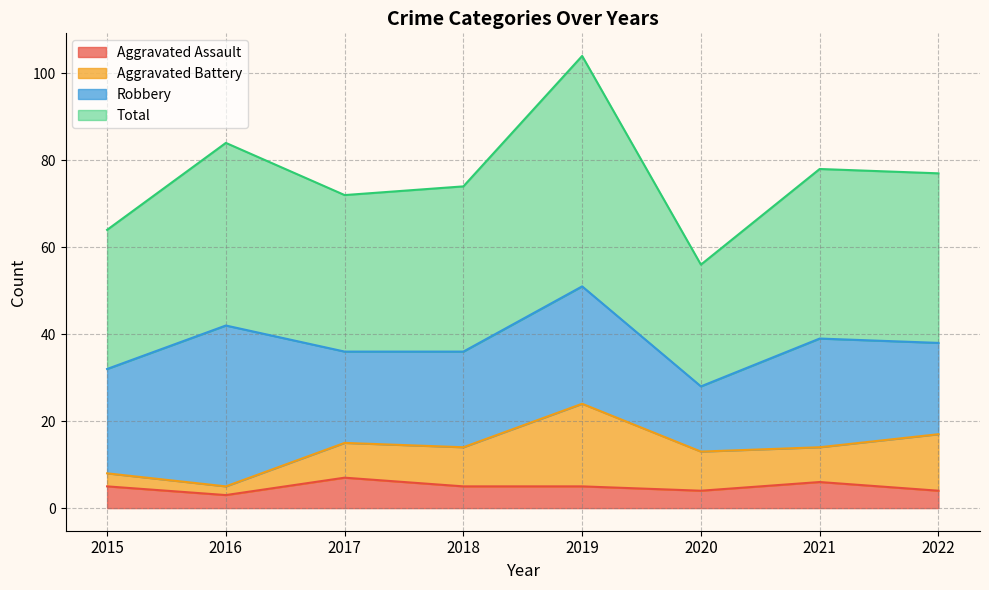

What is the lowest value of the Aggravated Assault series?

3